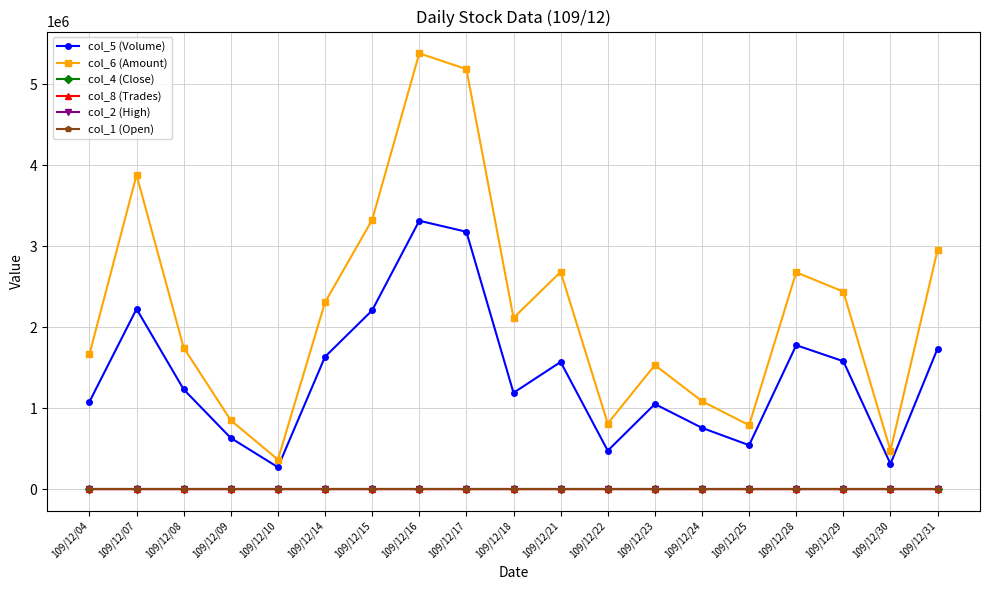

Which series has the widest spread of values?

col_6 (Amount)